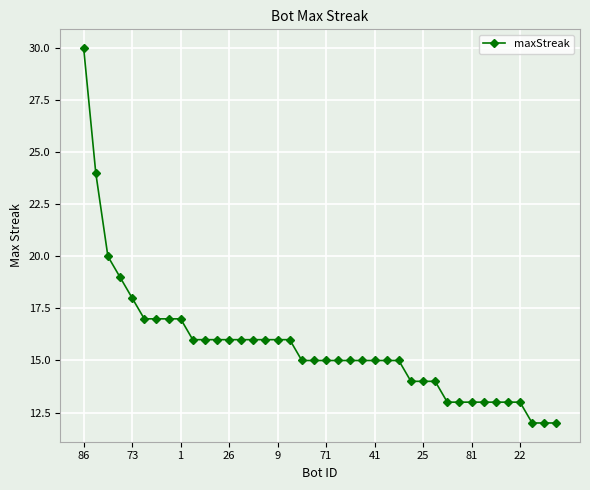

What is the minimum value shown in the chart?

12